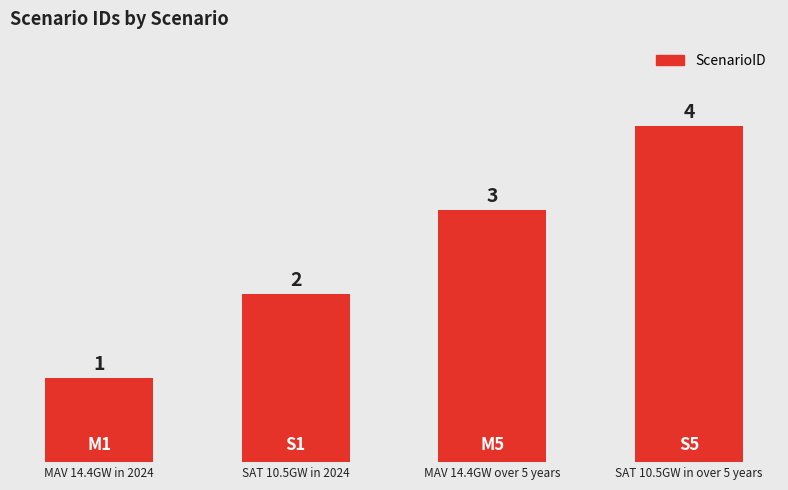

Are the bars grouped side by side (vs. stacked)?

No